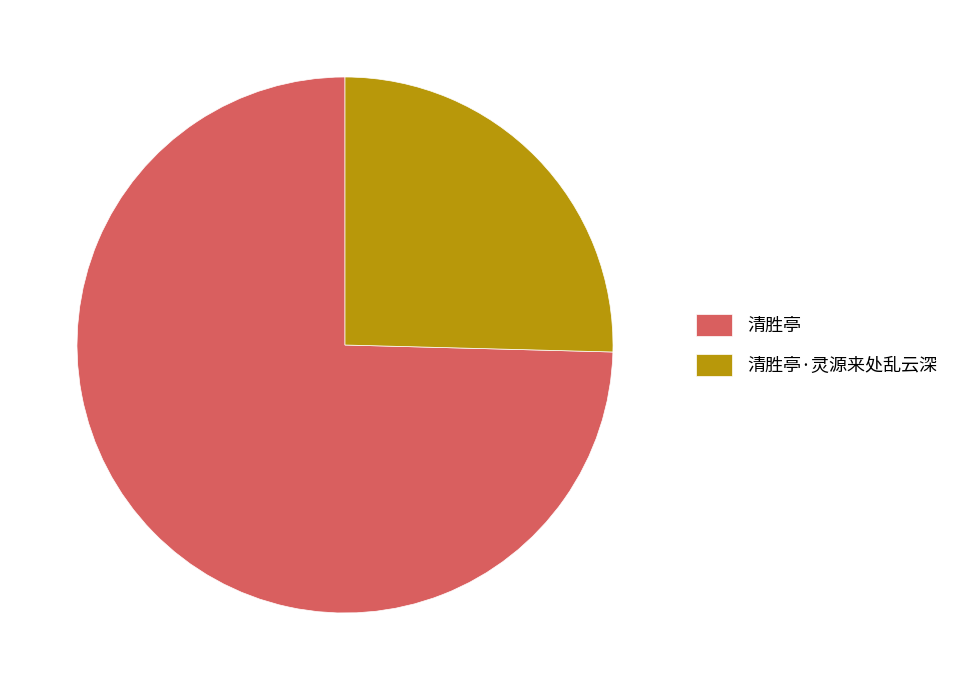

Count the number of slices in the pie.

2